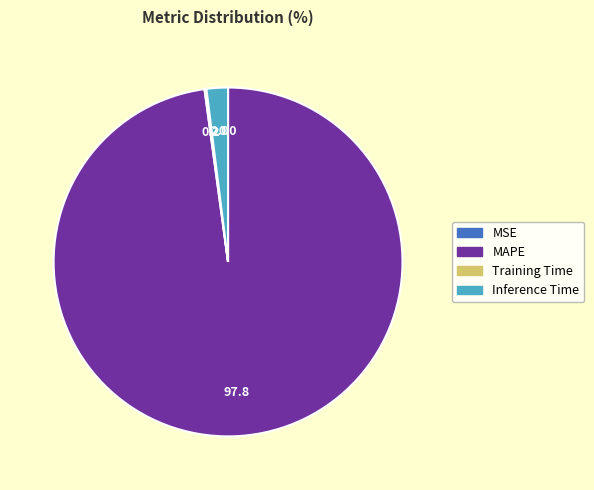

What is the largest slice in the pie chart?

MAPE